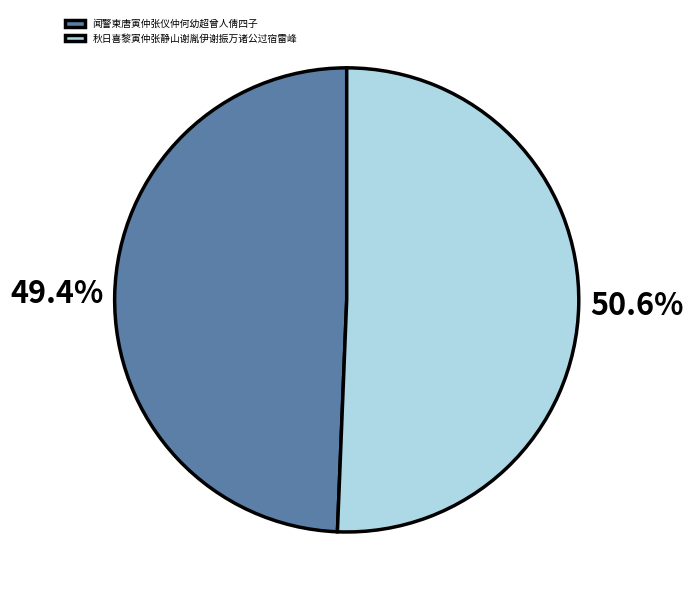

Which category accounts for the majority?

秋日喜黎寅仲张静山谢胤伊谢振万诸公过宿雷峰